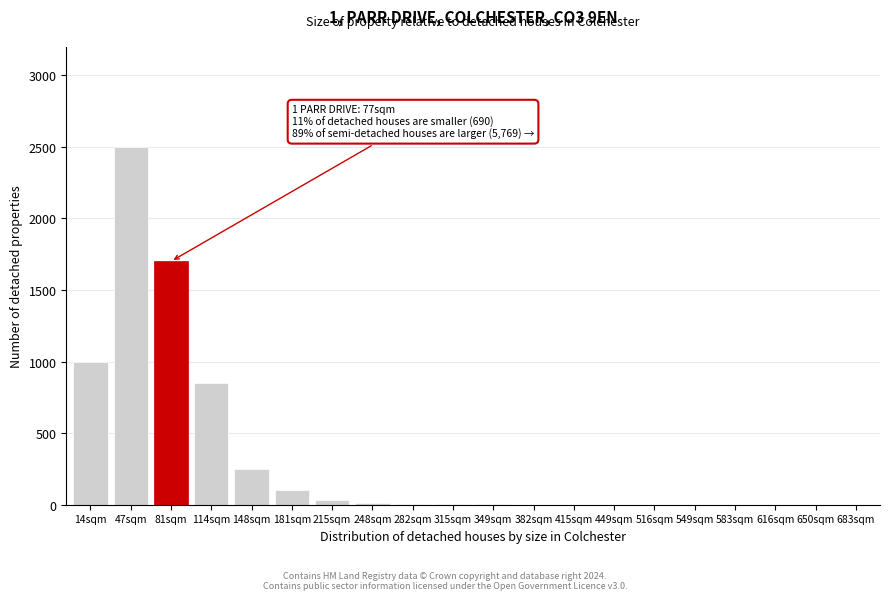

What is the maximum value shown in the chart?

2500